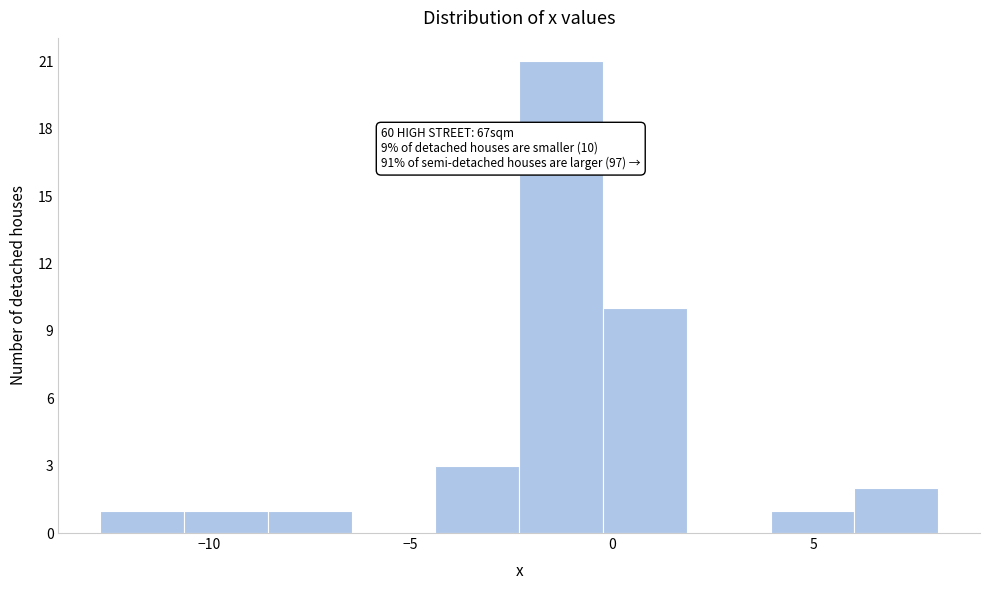

Over which range of the x-axis is the bar tallest?

-2.5 to 0.0